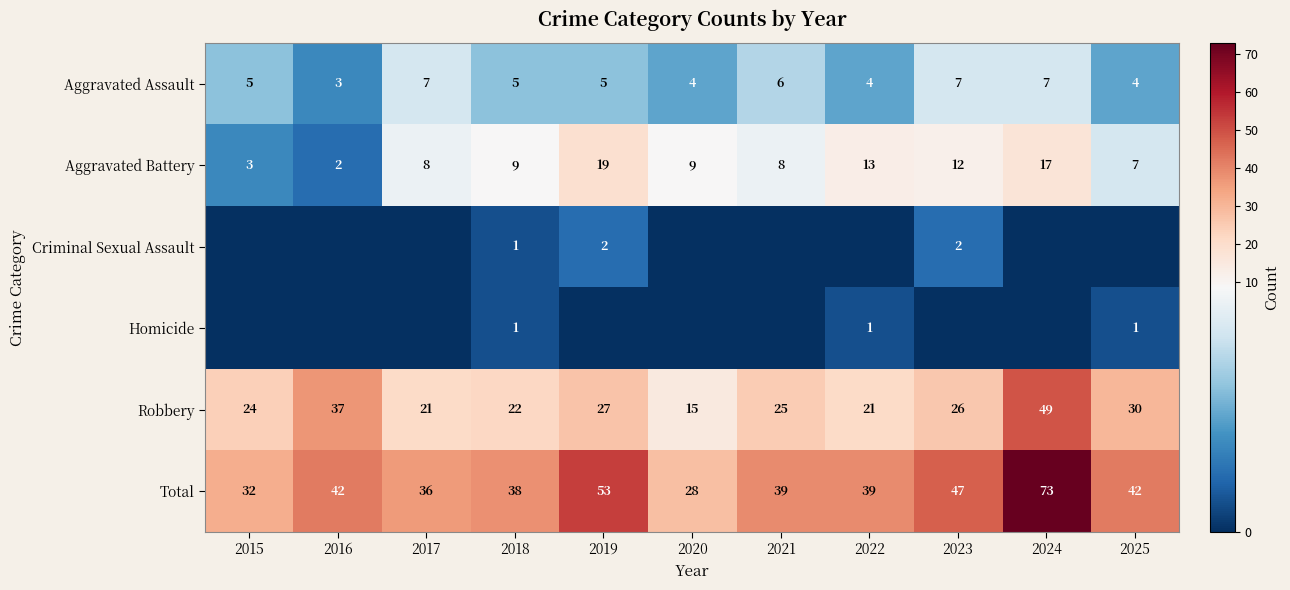

Between 2019 and 2022, which is larger?

2019